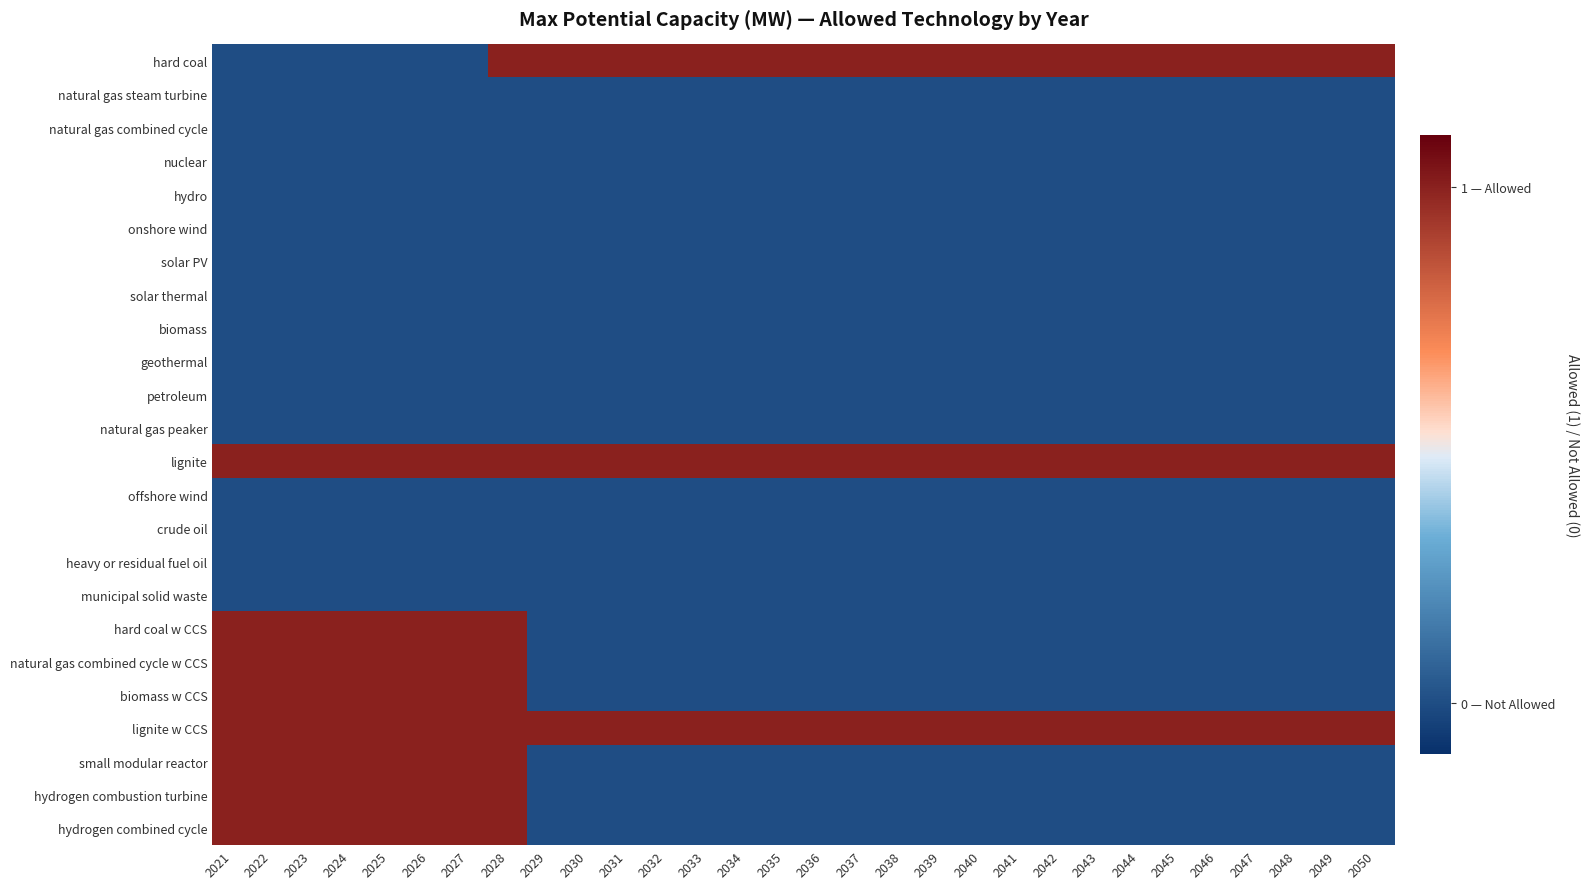

Reading left to right, extract all data points from this chart.

hard coal: 2021=0	2022=0	2023=0	2024=0	2025=0	2026=0	2027=0	2028=1	2029=1	2030=1	2031=1	2032=1	2033=1	2034=1	2035=1	2036=1	2037=1	2038=1	2039=1	2040=1	2041=1	2042=1	2043=1	2044=1	2045=1	2046=1	2047=1	2048=1	2049=1	2050=1
natural gas steam turbine: 2021=0	2022=0	2023=0	2024=0	2025=0	2026=0	2027=0	2028=0	2029=0	2030=0	2031=0	2032=0	2033=0	2034=0	2035=0	2036=0	2037=0	2038=0	2039=0	2040=0	2041=0	2042=0	2043=0	2044=0	2045=0	2046=0	2047=0	2048=0	2049=0	2050=0
natural gas combined cycle: 2021=0	2022=0	2023=0	2024=0	2025=0	2026=0	2027=0	2028=0	2029=0	2030=0	2031=0	2032=0	2033=0	2034=0	2035=0	2036=0	2037=0	2038=0	2039=0	2040=0	2041=0	2042=0	2043=0	2044=0	2045=0	2046=0	2047=0	2048=0	2049=0	2050=0
nuclear: 2021=0	2022=0	2023=0	2024=0	2025=0	2026=0	2027=0	2028=0	2029=0	2030=0	2031=0	2032=0	2033=0	2034=0	2035=0	2036=0	2037=0	2038=0	2039=0	2040=0	2041=0	2042=0	2043=0	2044=0	2045=0	2046=0	2047=0	2048=0	2049=0	2050=0
hydro: 2021=0	2022=0	2023=0	2024=0	2025=0	2026=0	2027=0	2028=0	2029=0	2030=0	2031=0	2032=0	2033=0	2034=0	2035=0	2036=0	2037=0	2038=0	2039=0	2040=0	2041=0	2042=0	2043=0	2044=0	2045=0	2046=0	2047=0	2048=0	2049=0	2050=0
onshore wind: 2021=0	2022=0	2023=0	2024=0	2025=0	2026=0	2027=0	2028=0	2029=0	2030=0	2031=0	2032=0	2033=0	2034=0	2035=0	2036=0	2037=0	2038=0	2039=0	2040=0	2041=0	2042=0	2043=0	2044=0	2045=0	2046=0	2047=0	2048=0	2049=0	2050=0
solar PV: 2021=0	2022=0	2023=0	2024=0	2025=0	2026=0	2027=0	2028=0	2029=0	2030=0	2031=0	2032=0	2033=0	2034=0	2035=0	2036=0	2037=0	2038=0	2039=0	2040=0	2041=0	2042=0	2043=0	2044=0	2045=0	2046=0	2047=0	2048=0	2049=0	2050=0
solar thermal: 2021=0	2022=0	2023=0	2024=0	2025=0	2026=0	2027=0	2028=0	2029=0	2030=0	2031=0	2032=0	2033=0	2034=0	2035=0	2036=0	2037=0	2038=0	2039=0	2040=0	2041=0	2042=0	2043=0	2044=0	2045=0	2046=0	2047=0	2048=0	2049=0	2050=0
biomass: 2021=0	2022=0	2023=0	2024=0	2025=0	2026=0	2027=0	2028=0	2029=0	2030=0	2031=0	2032=0	2033=0	2034=0	2035=0	2036=0	2037=0	2038=0	2039=0	2040=0	2041=0	2042=0	2043=0	2044=0	2045=0	2046=0	2047=0	2048=0	2049=0	2050=0
geothermal: 2021=0	2022=0	2023=0	2024=0	2025=0	2026=0	2027=0	2028=0	2029=0	2030=0	2031=0	2032=0	2033=0	2034=0	2035=0	2036=0	2037=0	2038=0	2039=0	2040=0	2041=0	2042=0	2043=0	2044=0	2045=0	2046=0	2047=0	2048=0	2049=0	2050=0
petroleum: 2021=0	2022=0	2023=0	2024=0	2025=0	2026=0	2027=0	2028=0	2029=0	2030=0	2031=0	2032=0	2033=0	2034=0	2035=0	2036=0	2037=0	2038=0	2039=0	2040=0	2041=0	2042=0	2043=0	2044=0	2045=0	2046=0	2047=0	2048=0	2049=0	2050=0
natural gas peaker: 2021=0	2022=0	2023=0	2024=0	2025=0	2026=0	2027=0	2028=0	2029=0	2030=0	2031=0	2032=0	2033=0	2034=0	2035=0	2036=0	2037=0	2038=0	2039=0	2040=0	2041=0	2042=0	2043=0	2044=0	2045=0	2046=0	2047=0	2048=0	2049=0	2050=0
lignite: 2021=1	2022=1	2023=1	2024=1	2025=1	2026=1	2027=1	2028=1	2029=1	2030=1	2031=1	2032=1	2033=1	2034=1	2035=1	2036=1	2037=1	2038=1	2039=1	2040=1	2041=1	2042=1	2043=1	2044=1	2045=1	2046=1	2047=1	2048=1	2049=1	2050=1
offshore wind: 2021=0	2022=0	2023=0	2024=0	2025=0	2026=0	2027=0	2028=0	2029=0	2030=0	2031=0	2032=0	2033=0	2034=0	2035=0	2036=0	2037=0	2038=0	2039=0	2040=0	2041=0	2042=0	2043=0	2044=0	2045=0	2046=0	2047=0	2048=0	2049=0	2050=0
crude oil: 2021=0	2022=0	2023=0	2024=0	2025=0	2026=0	2027=0	2028=0	2029=0	2030=0	2031=0	2032=0	2033=0	2034=0	2035=0	2036=0	2037=0	2038=0	2039=0	2040=0	2041=0	2042=0	2043=0	2044=0	2045=0	2046=0	2047=0	2048=0	2049=0	2050=0
heavy or residual fuel oil: 2021=0	2022=0	2023=0	2024=0	2025=0	2026=0	2027=0	2028=0	2029=0	2030=0	2031=0	2032=0	2033=0	2034=0	2035=0	2036=0	2037=0	2038=0	2039=0	2040=0	2041=0	2042=0	2043=0	2044=0	2045=0	2046=0	2047=0	2048=0	2049=0	2050=0
municipal solid waste: 2021=0	2022=0	2023=0	2024=0	2025=0	2026=0	2027=0	2028=0	2029=0	2030=0	2031=0	2032=0	2033=0	2034=0	2035=0	2036=0	2037=0	2038=0	2039=0	2040=0	2041=0	2042=0	2043=0	2044=0	2045=0	2046=0	2047=0	2048=0	2049=0	2050=0
hard coal w CCS: 2021=1	2022=1	2023=1	2024=1	2025=1	2026=1	2027=1	2028=1	2029=0	2030=0	2031=0	2032=0	2033=0	2034=0	2035=0	2036=0	2037=0	2038=0	2039=0	2040=0	2041=0	2042=0	2043=0	2044=0	2045=0	2046=0	2047=0	2048=0	2049=0	2050=0
natural gas combined cycle w CCS: 2021=1	2022=1	2023=1	2024=1	2025=1	2026=1	2027=1	2028=1	2029=0	2030=0	2031=0	2032=0	2033=0	2034=0	2035=0	2036=0	2037=0	2038=0	2039=0	2040=0	2041=0	2042=0	2043=0	2044=0	2045=0	2046=0	2047=0	2048=0	2049=0	2050=0
biomass w CCS: 2021=1	2022=1	2023=1	2024=1	2025=1	2026=1	2027=1	2028=1	2029=0	2030=0	2031=0	2032=0	2033=0	2034=0	2035=0	2036=0	2037=0	2038=0	2039=0	2040=0	2041=0	2042=0	2043=0	2044=0	2045=0	2046=0	2047=0	2048=0	2049=0	2050=0
lignite w CCS: 2021=1	2022=1	2023=1	2024=1	2025=1	2026=1	2027=1	2028=1	2029=1	2030=1	2031=1	2032=1	2033=1	2034=1	2035=1	2036=1	2037=1	2038=1	2039=1	2040=1	2041=1	2042=1	2043=1	2044=1	2045=1	2046=1	2047=1	2048=1	2049=1	2050=1
small modular reactor: 2021=1	2022=1	2023=1	2024=1	2025=1	2026=1	2027=1	2028=1	2029=0	2030=0	2031=0	2032=0	2033=0	2034=0	2035=0	2036=0	2037=0	2038=0	2039=0	2040=0	2041=0	2042=0	2043=0	2044=0	2045=0	2046=0	2047=0	2048=0	2049=0	2050=0
hydrogen combustion turbine: 2021=1	2022=1	2023=1	2024=1	2025=1	2026=1	2027=1	2028=1	2029=0	2030=0	2031=0	2032=0	2033=0	2034=0	2035=0	2036=0	2037=0	2038=0	2039=0	2040=0	2041=0	2042=0	2043=0	2044=0	2045=0	2046=0	2047=0	2048=0	2049=0	2050=0
hydrogen combined cycle: 2021=1	2022=1	2023=1	2024=1	2025=1	2026=1	2027=1	2028=1	2029=0	2030=0	2031=0	2032=0	2033=0	2034=0	2035=0	2036=0	2037=0	2038=0	2039=0	2040=0	2041=0	2042=0	2043=0	2044=0	2045=0	2046=0	2047=0	2048=0	2049=0	2050=0